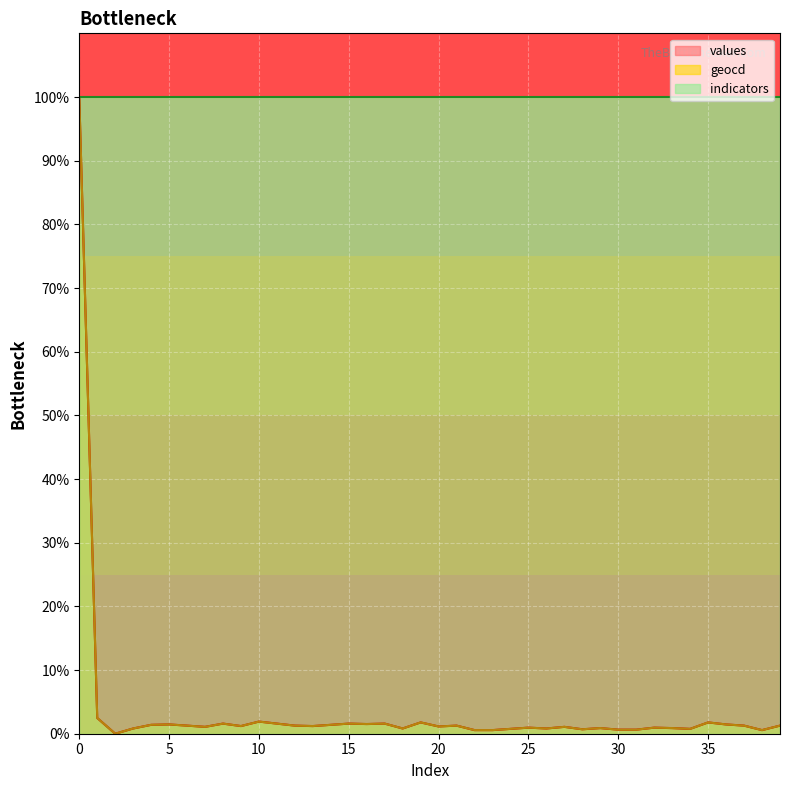

How many data points in values are less than 1?

16